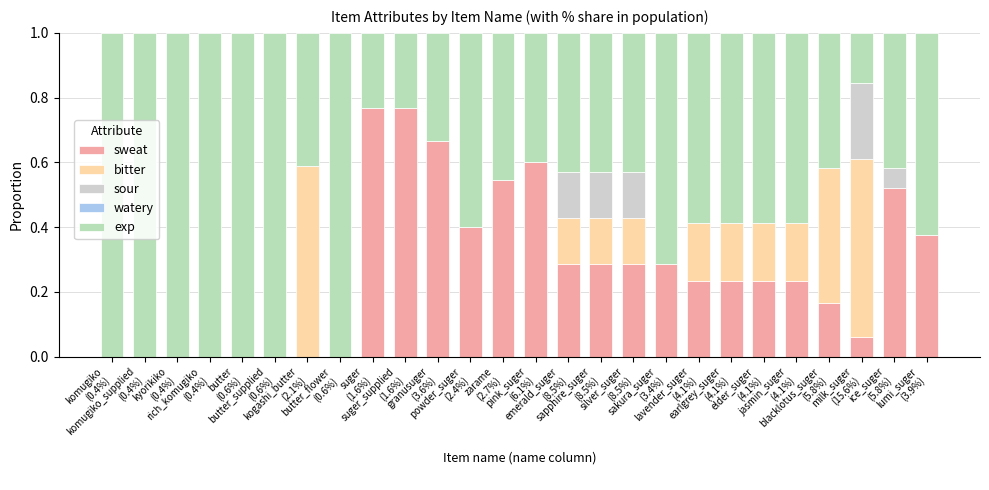

Which has a higher value, butter_flower
(0.6%) or butter
(0.6%)?

butter_flower
(0.6%)